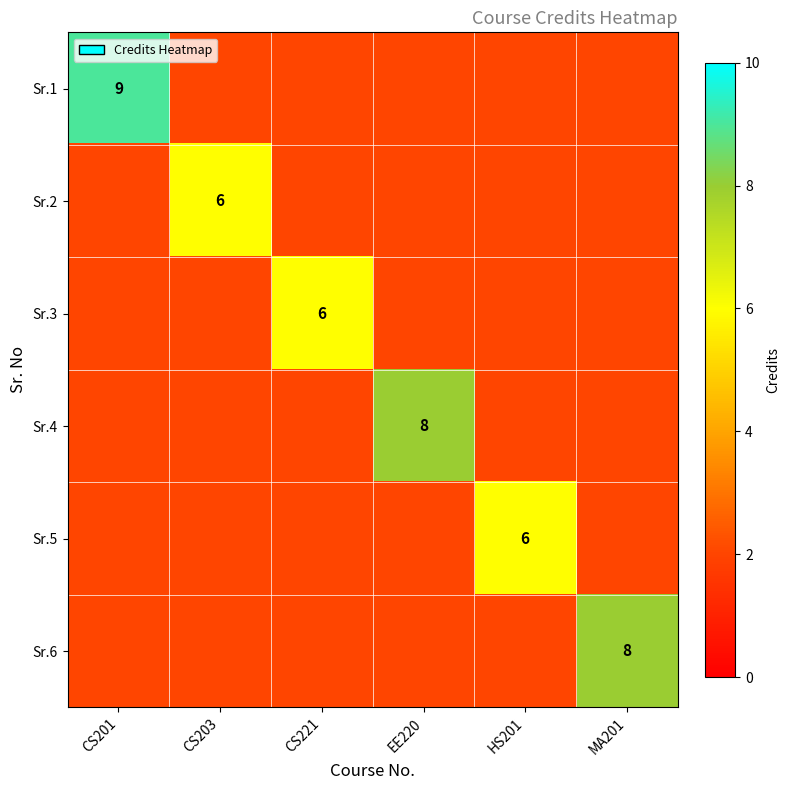

Is it true that Sr.4 equals 8 at EE220?

True